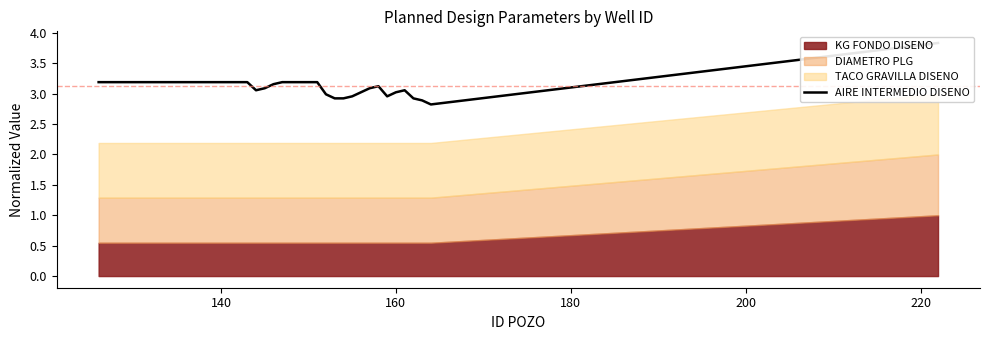

The chart shows a value of 3.2 at 140. True or false?

True